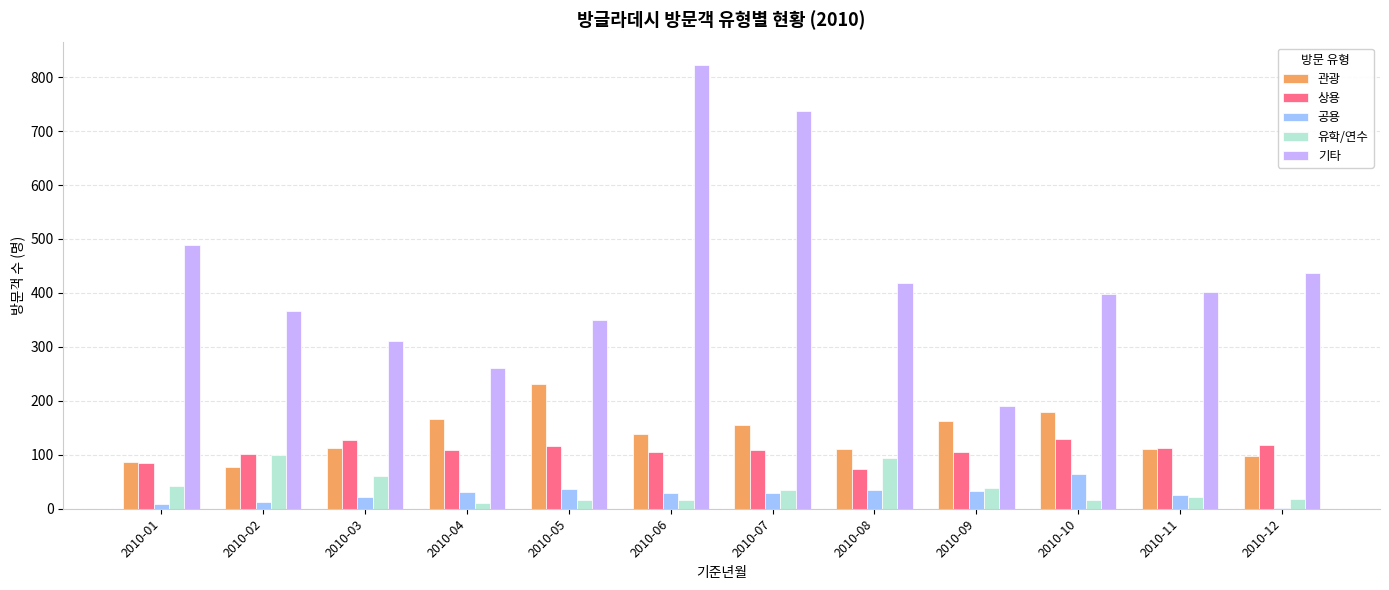

How many groups of bars are there?

12